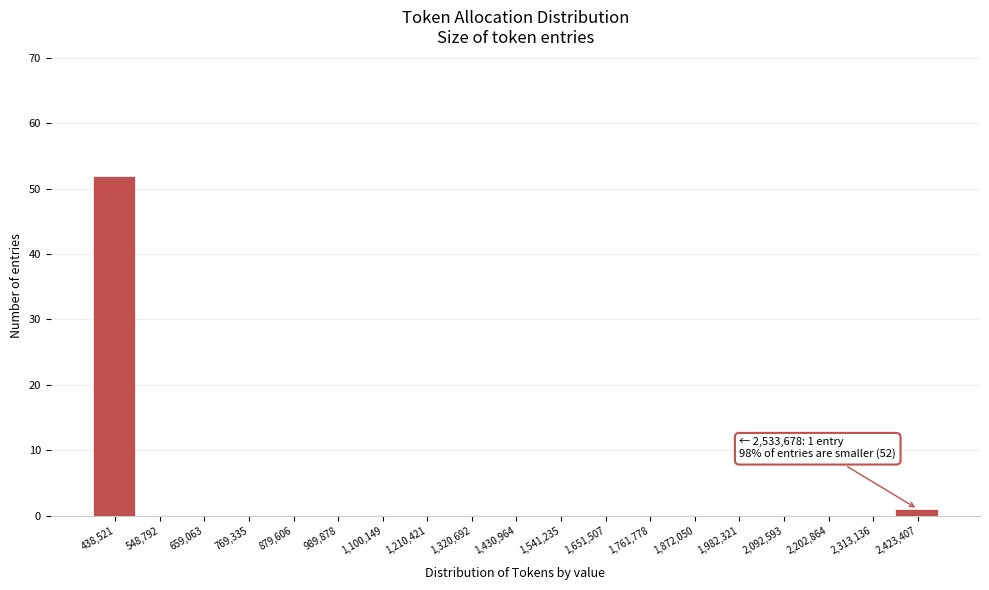

Reading right to left, what are all the values shown in this chart?

2,423,407=1	2,313,136=0	2,202,864=0	2,092,593=0	1,982,321=0	1,872,050=0	1,761,778=0	1,651,507=0	1,541,235=0	1,430,964=0	1,320,692=0	1,210,421=0	1,100,149=0	989,878=0	879,606=0	769,335=0	659,063=0	548,792=0	438,521=52